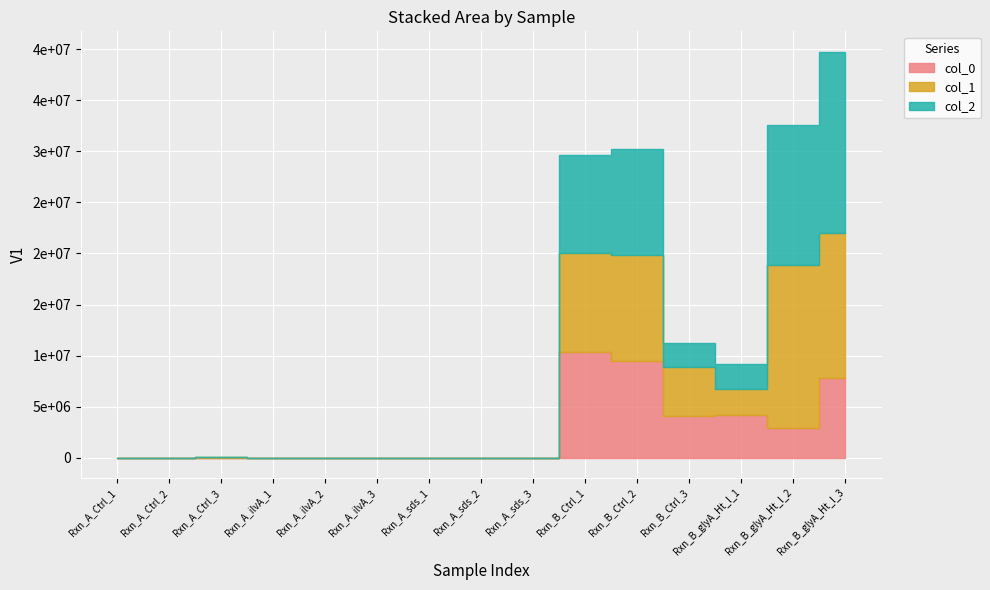

Which category has the highest value across all series?

Rxn_B_glyA_Ht_l_3